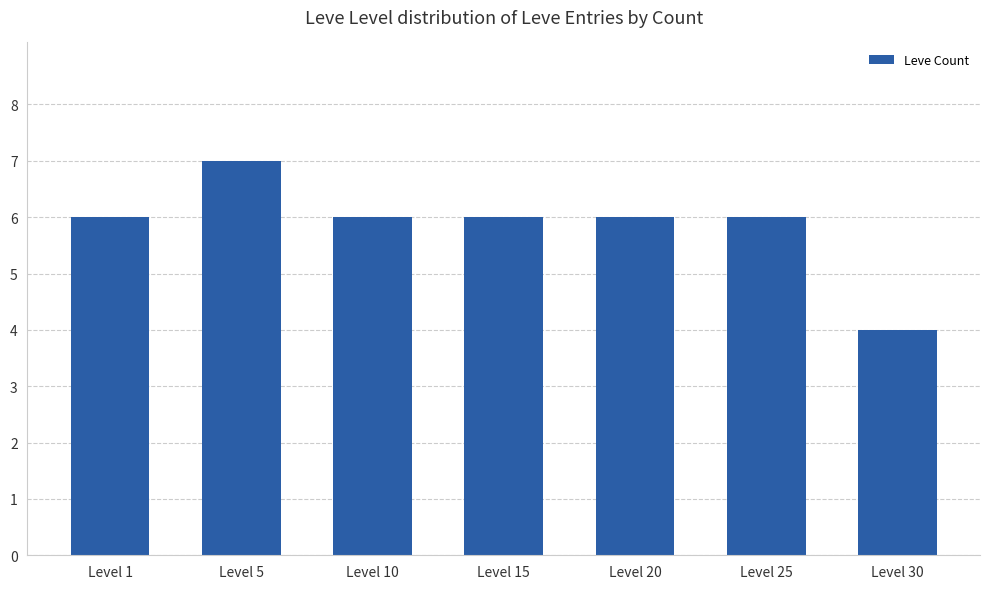

What is the smallest value displayed?

4